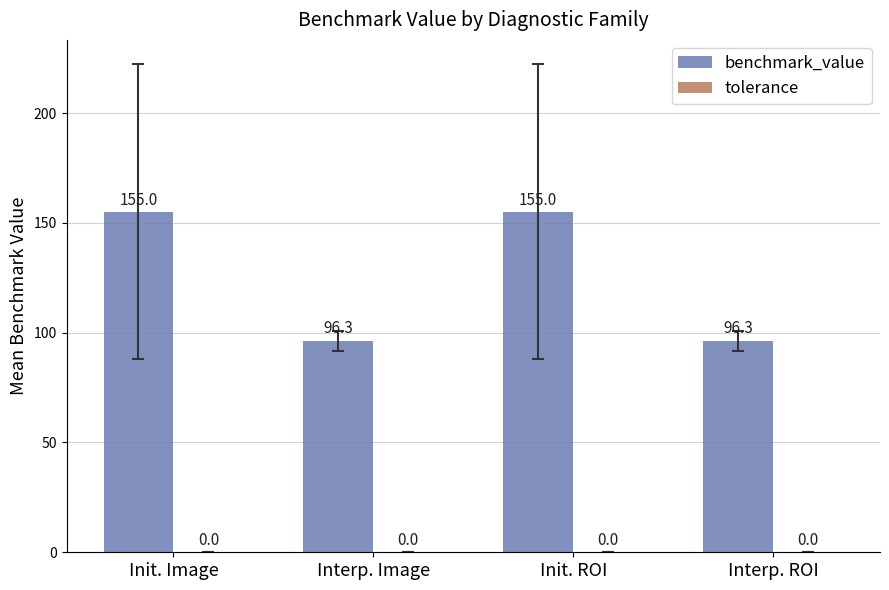

Reading left to right, what are all the values shown in this chart?

Init. Image=155.0	Interp. Image=96.3	Init. ROI=155.0	Interp. ROI=96.3